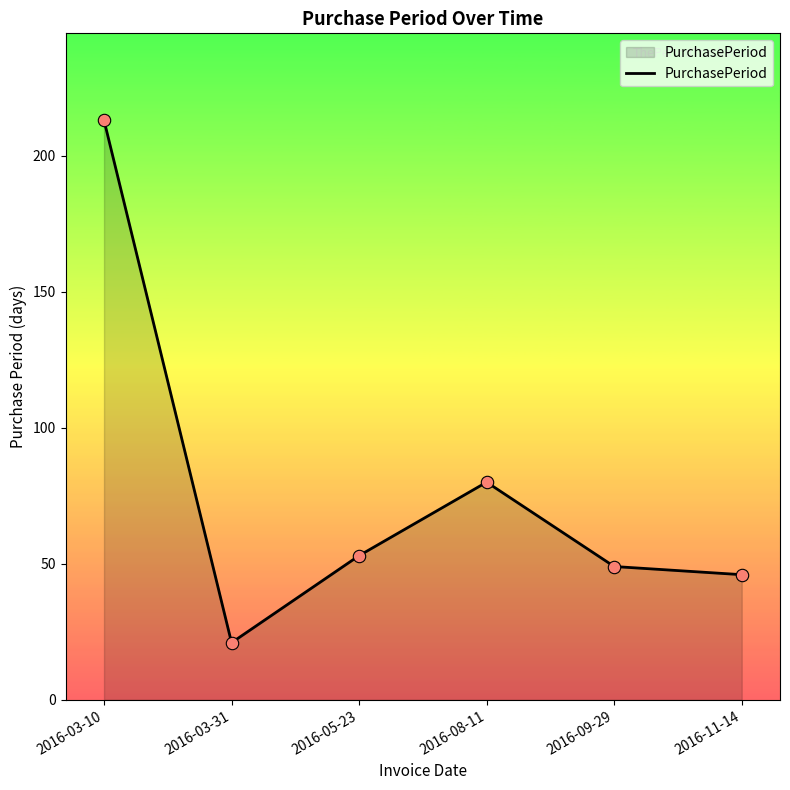

What is the change in value from 2016-05-23 to 2016-11-14?

-7